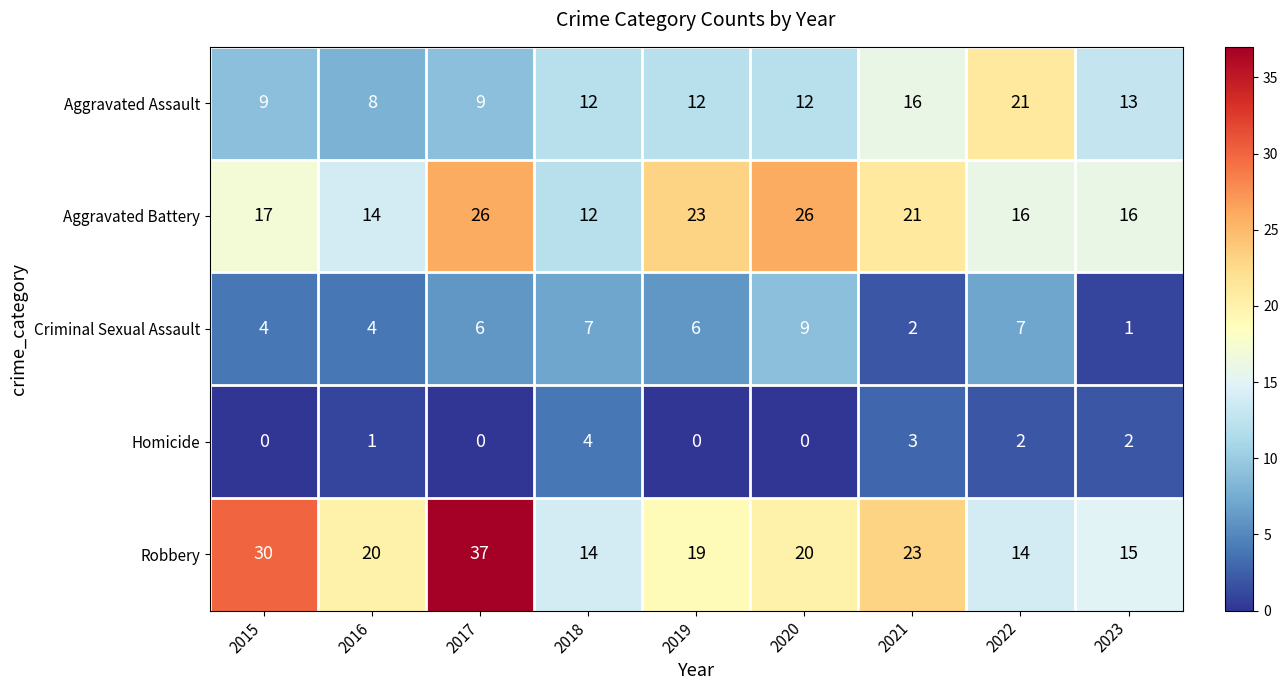

At which label does Robbery first exceed 20?

2015